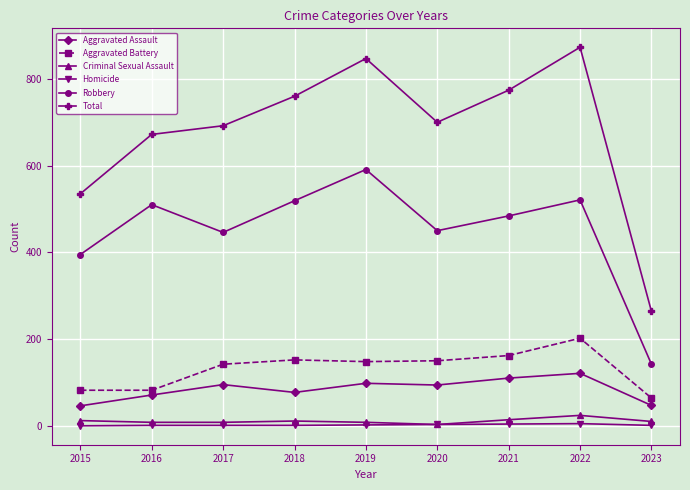

The Criminal Sexual Assault series shows 8 at 2019. True or false?

True